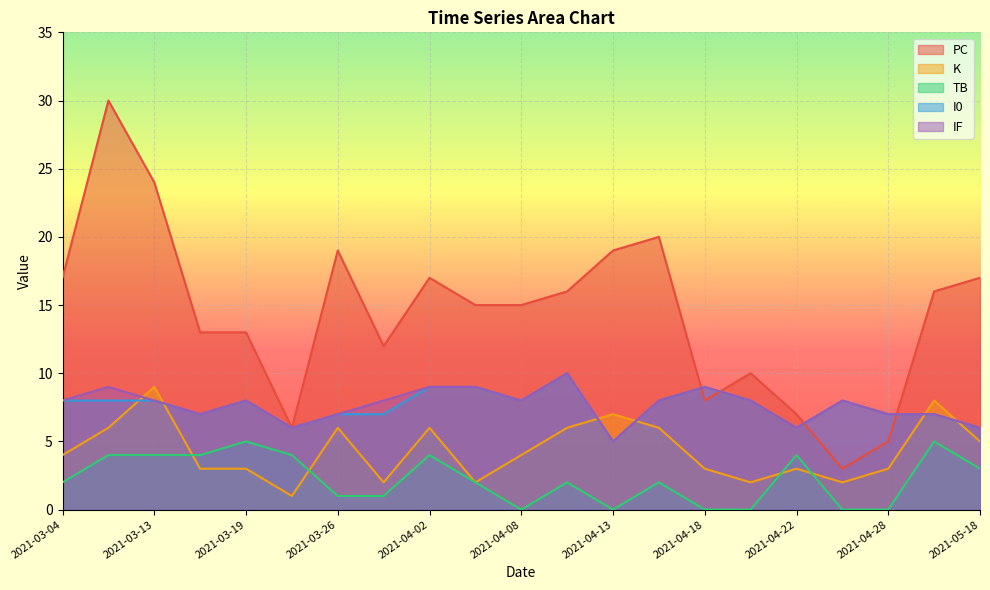

Where is K nearest to the value 5?

2021-05-18